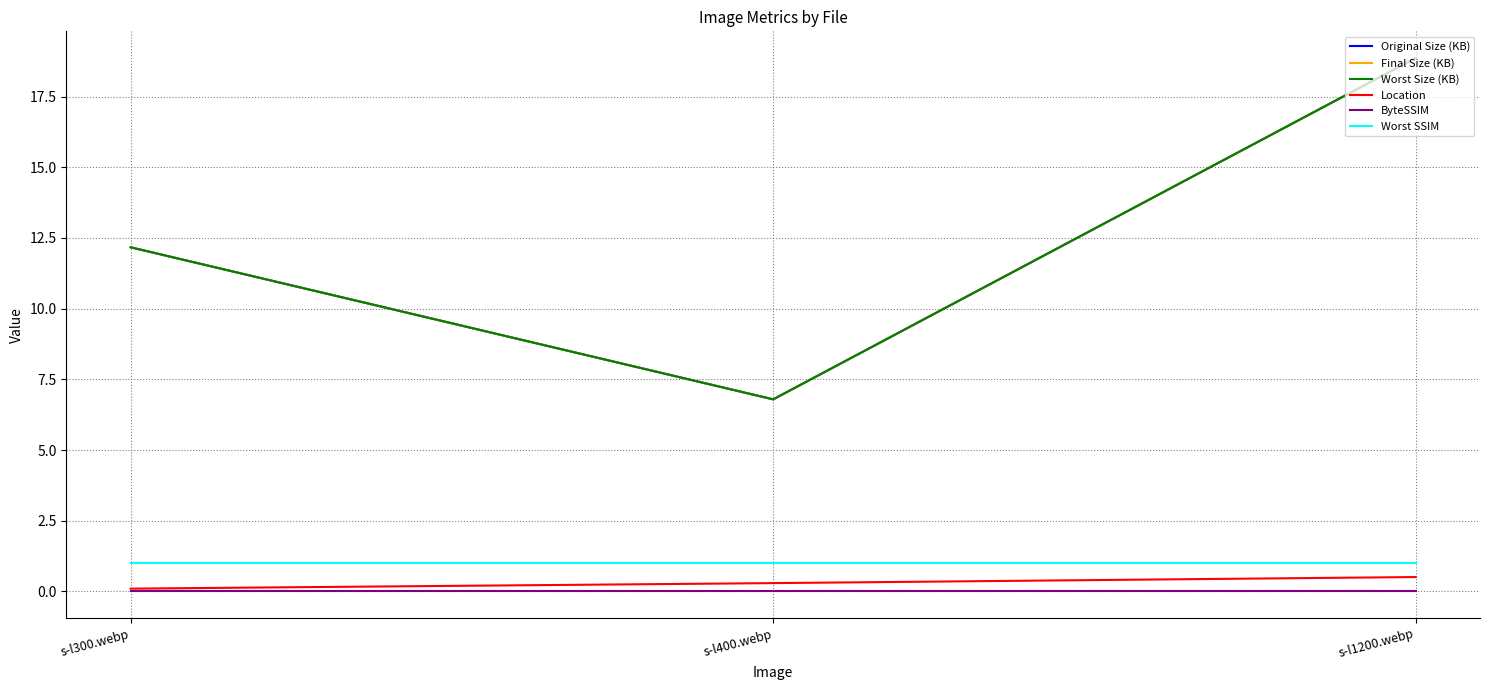

Does the chart have visible grid lines?

Yes